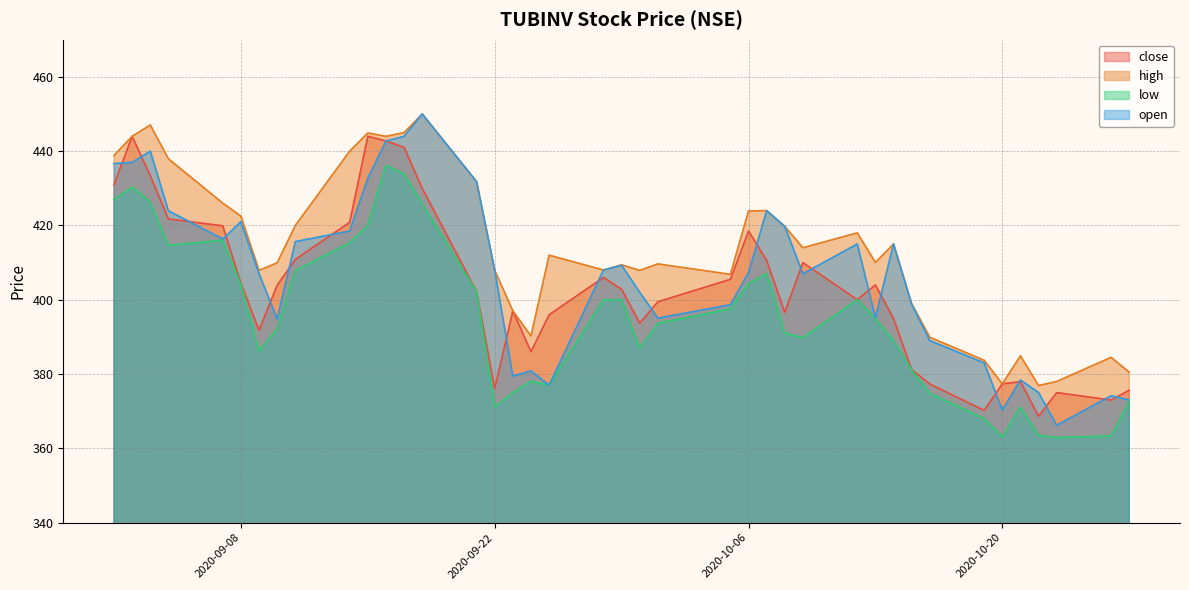

What is the spread (max minus min) of values at 2020-10-06?

19.6